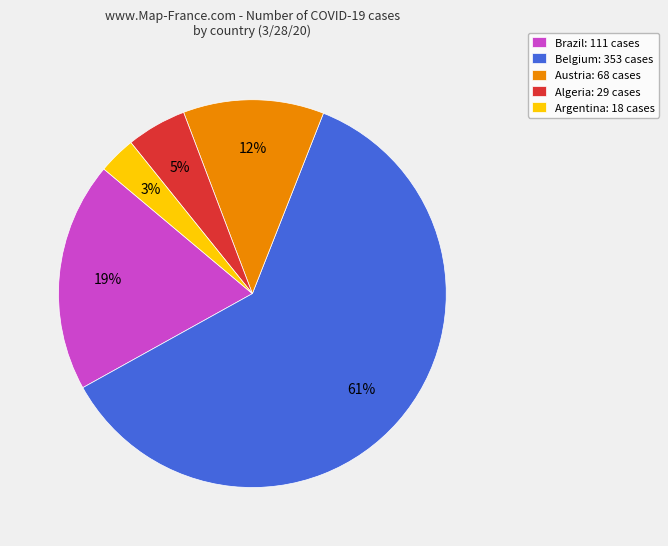

What is the largest slice in the pie chart?

Belgium: 353 cases